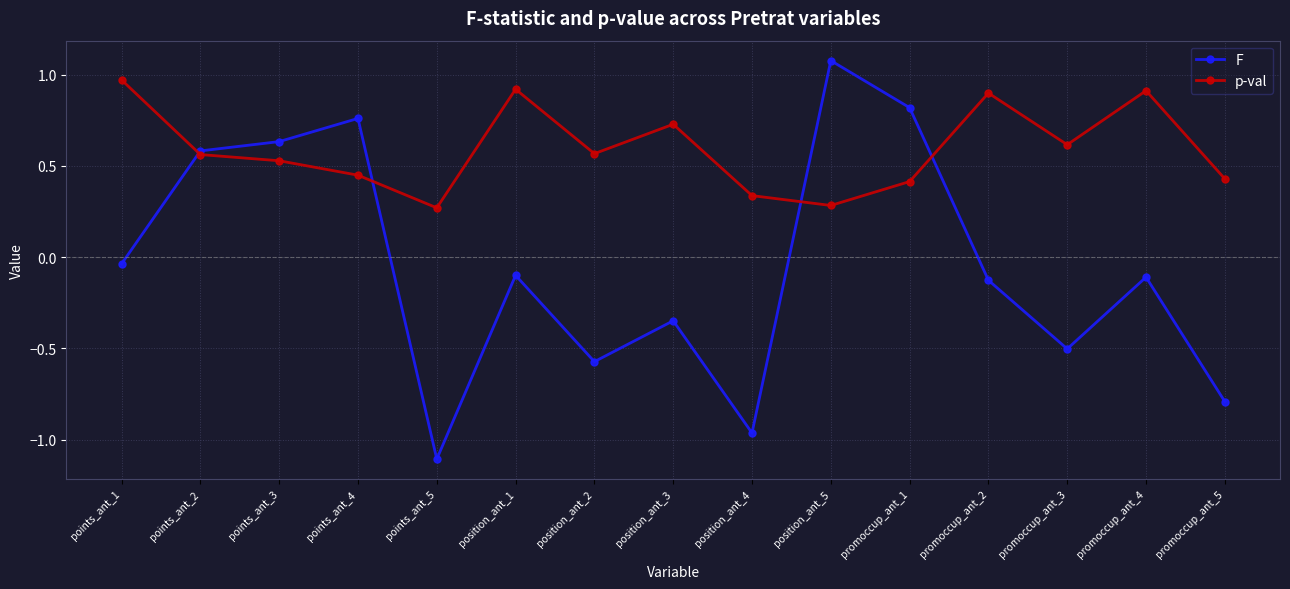

What are all the series names shown in the legend?

F, p-val